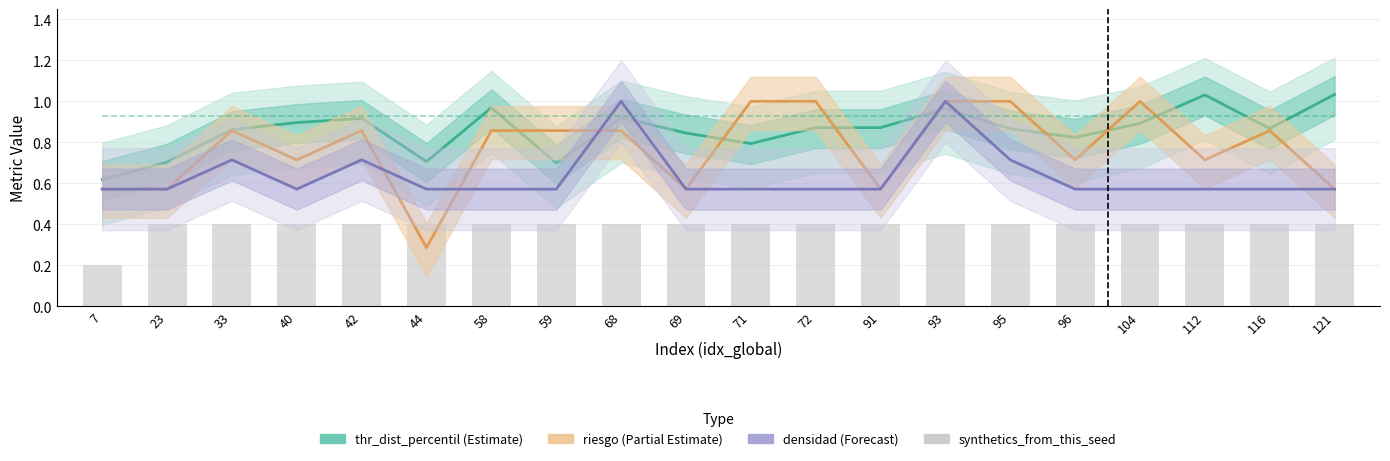

Which series changed the most between 40 and 116?

riesgo